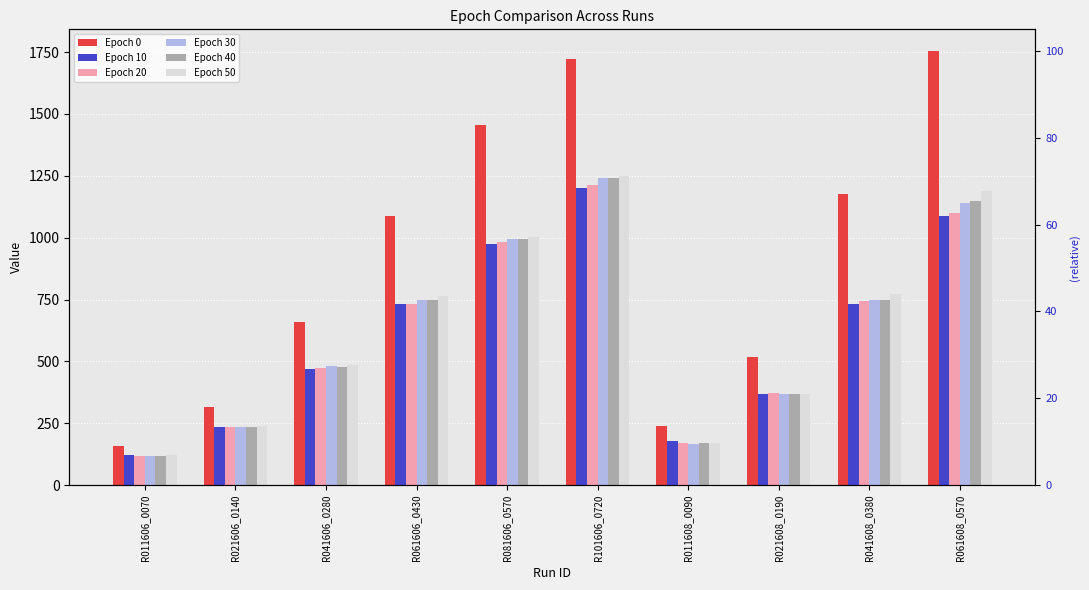

How many bars are there in total?

60